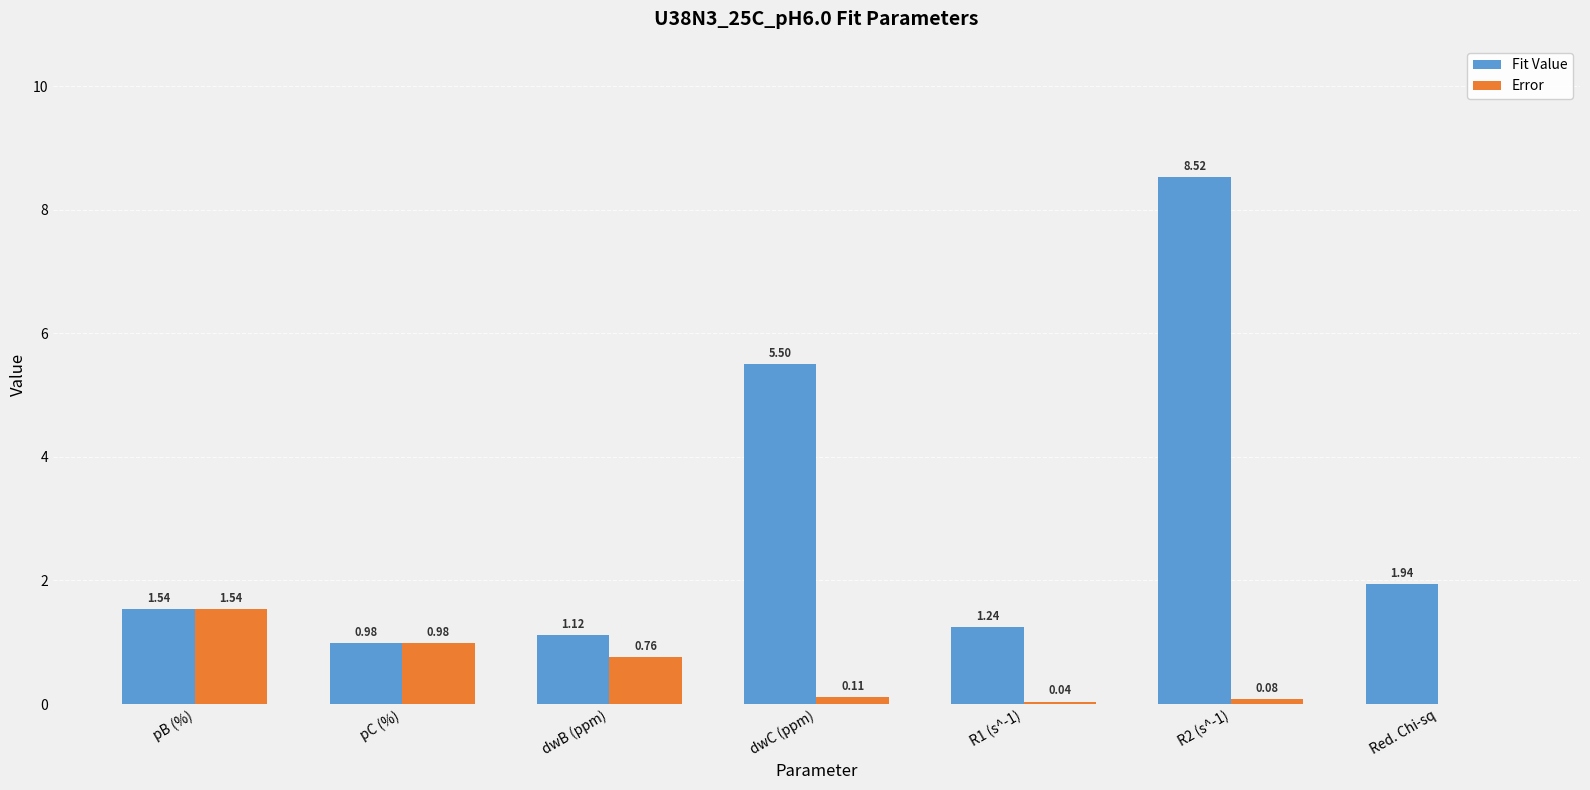

Are the bars horizontal?

No